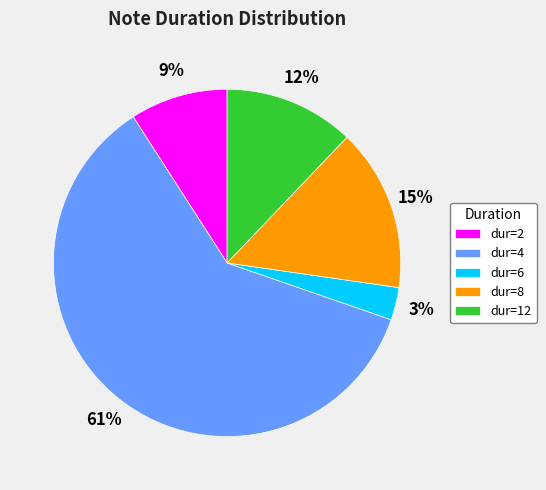

Combined, do dur=2 and dur=12 account for over 50%?

No